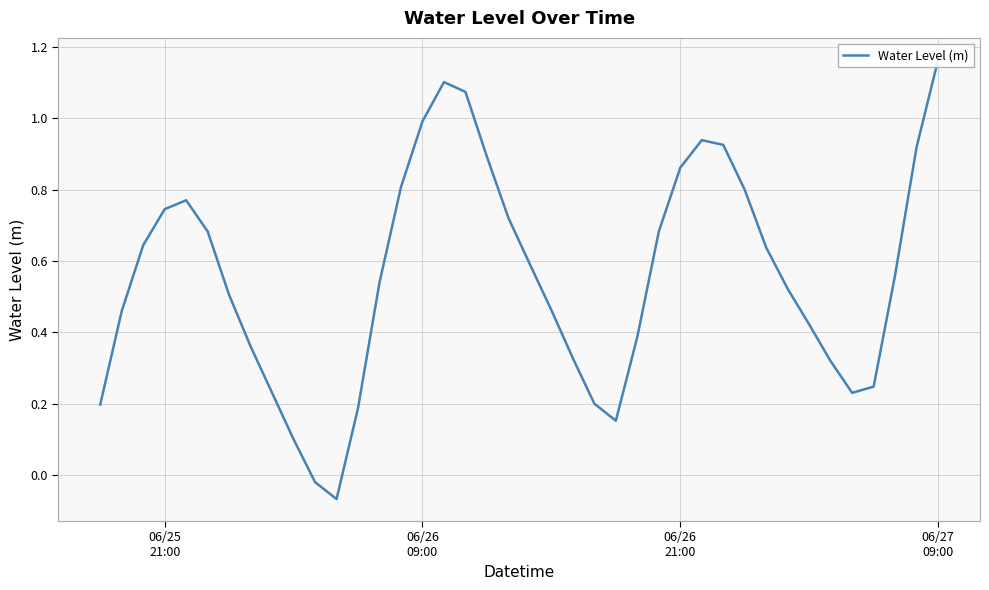

What is the average value?

0.6